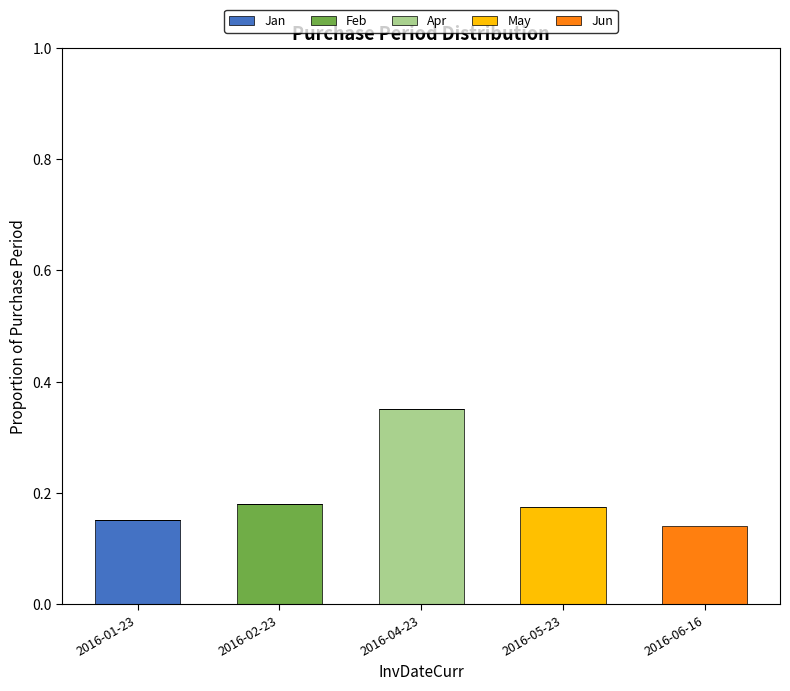

At which label does Jan reach its peak?

2016-01-23